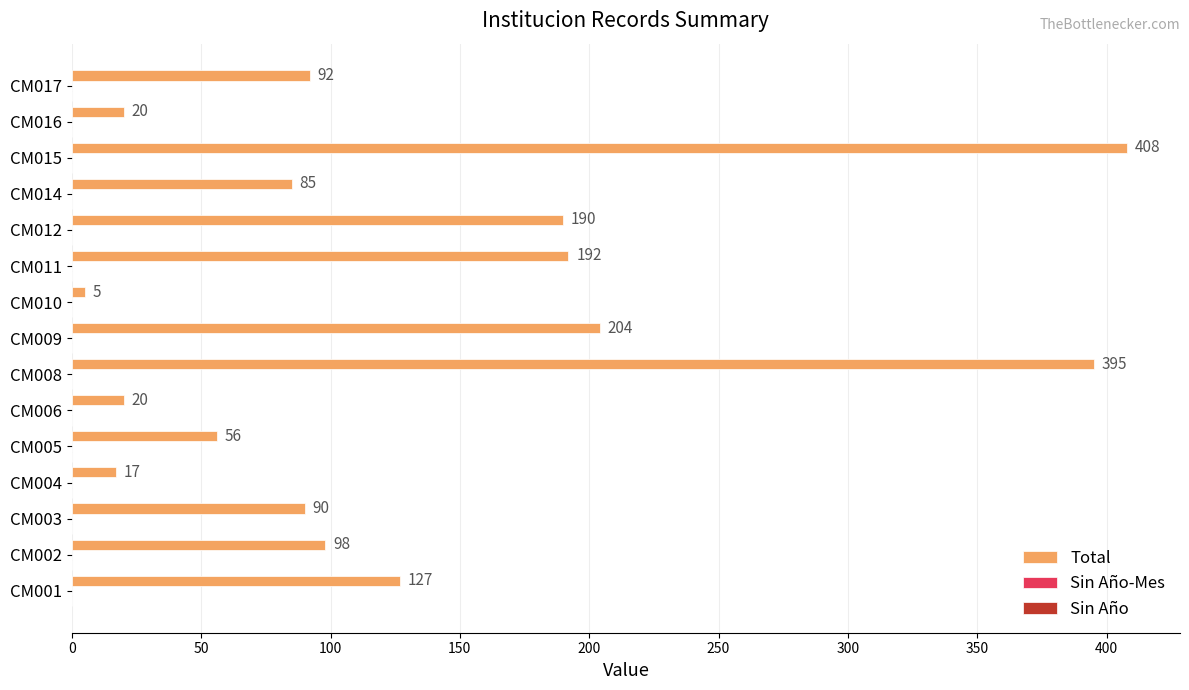

Reading bottom to top, what are all the values shown in this chart?

127	98	90	17	56	20	395	204	5	192	190	85	408	20	92